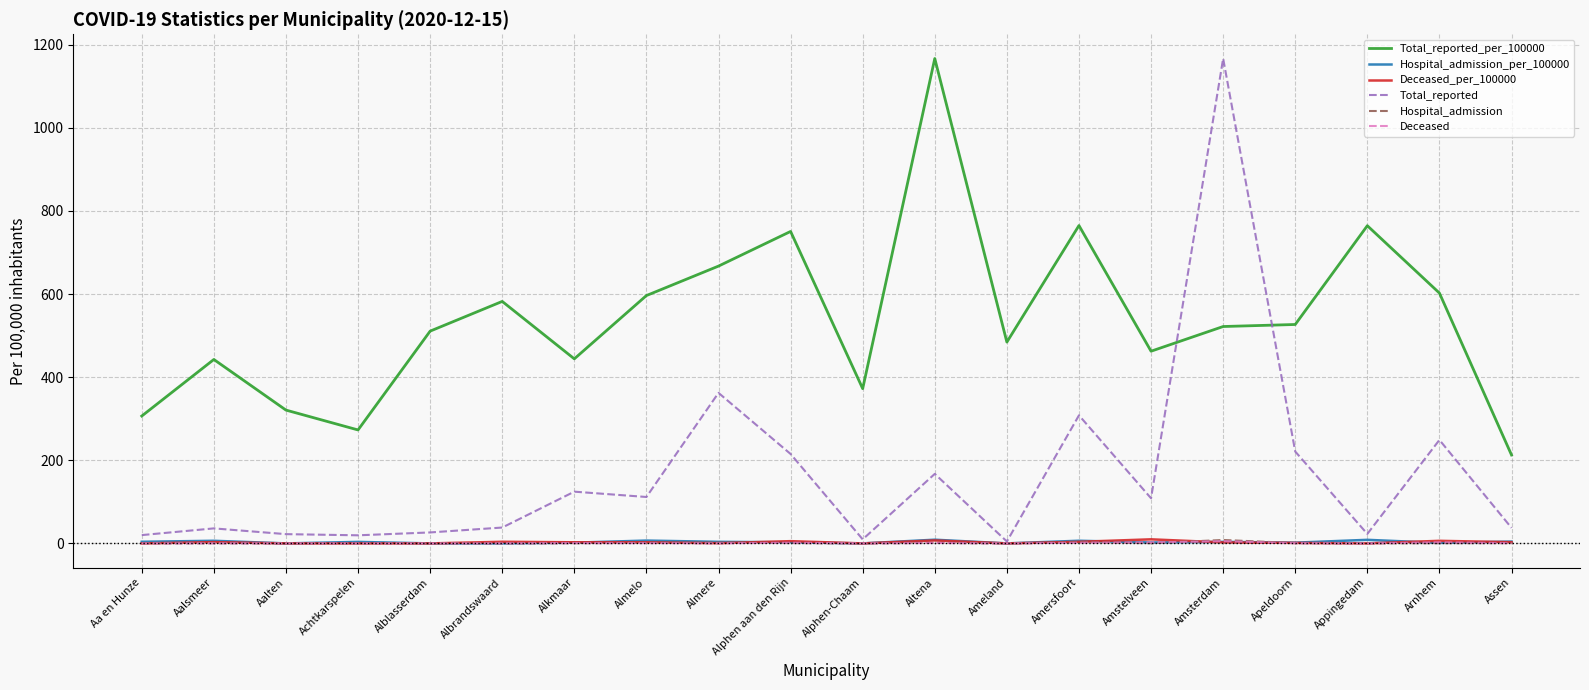

At which category is the sum across all series the highest?

Amsterdam